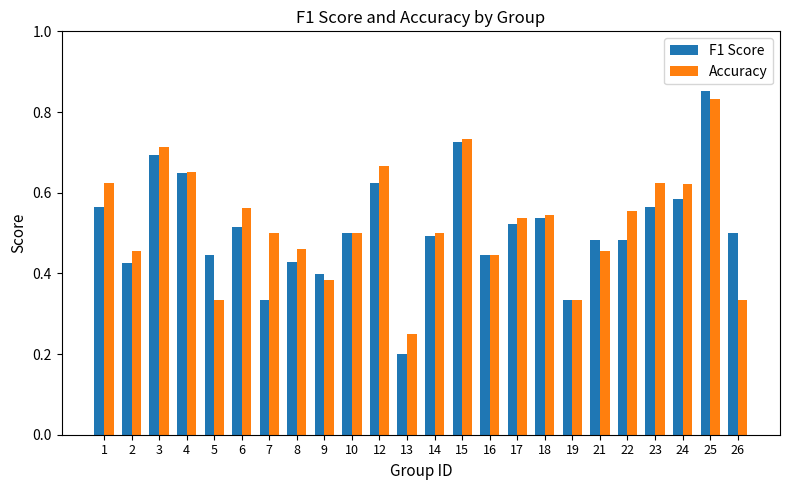

At how many categories does at least one series exceed 0?

24